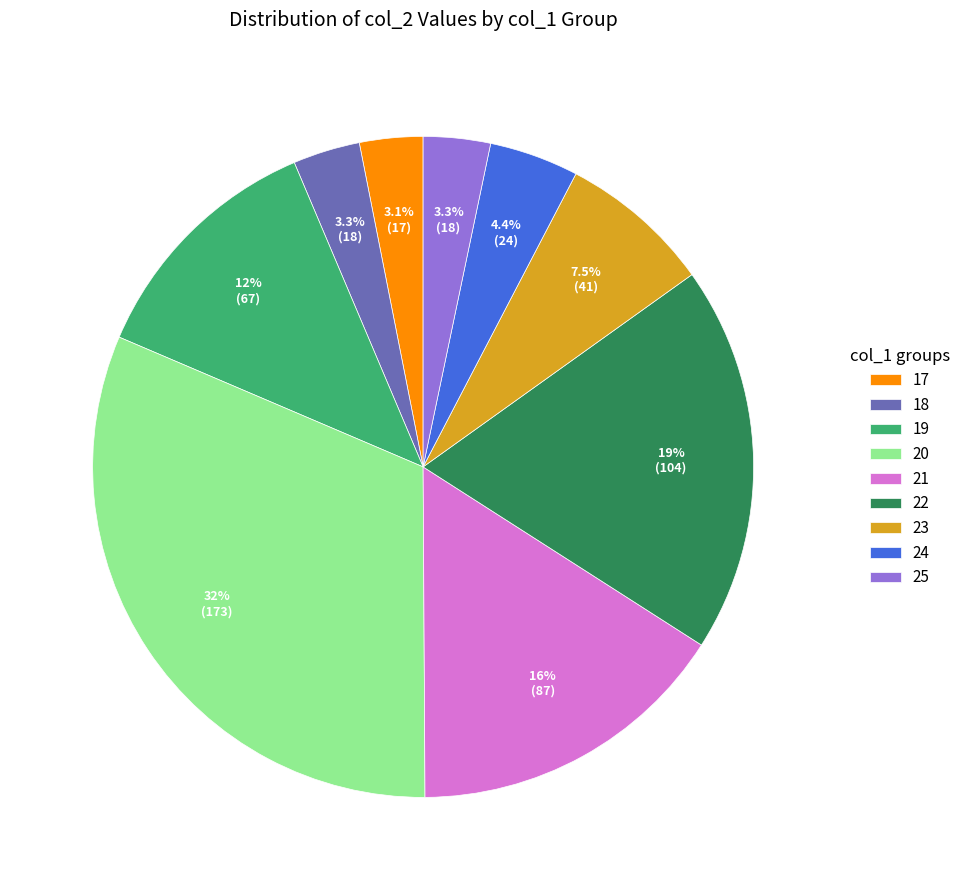

What is the total percentage of 24 and 18?

7.7%